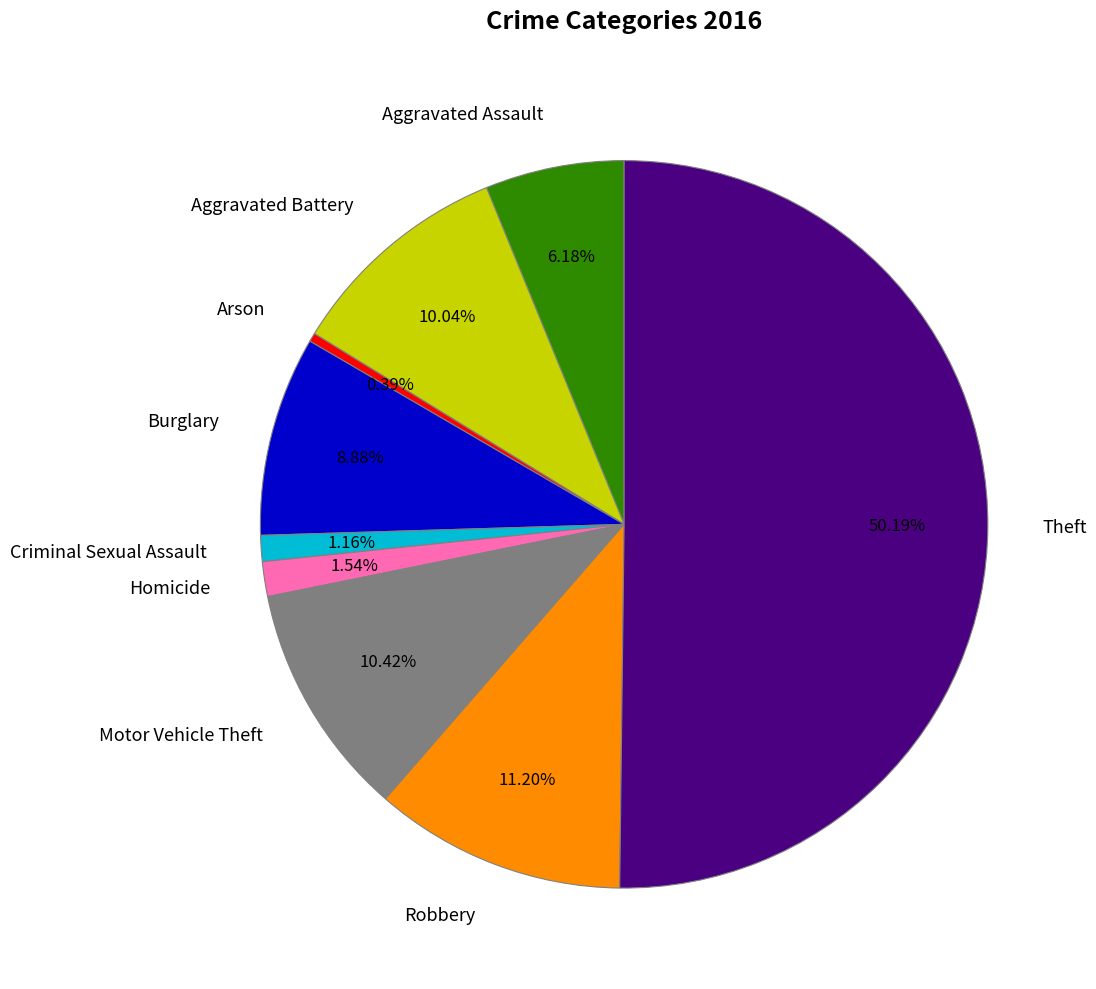

Is Aggravated Battery the majority of the pie?

No